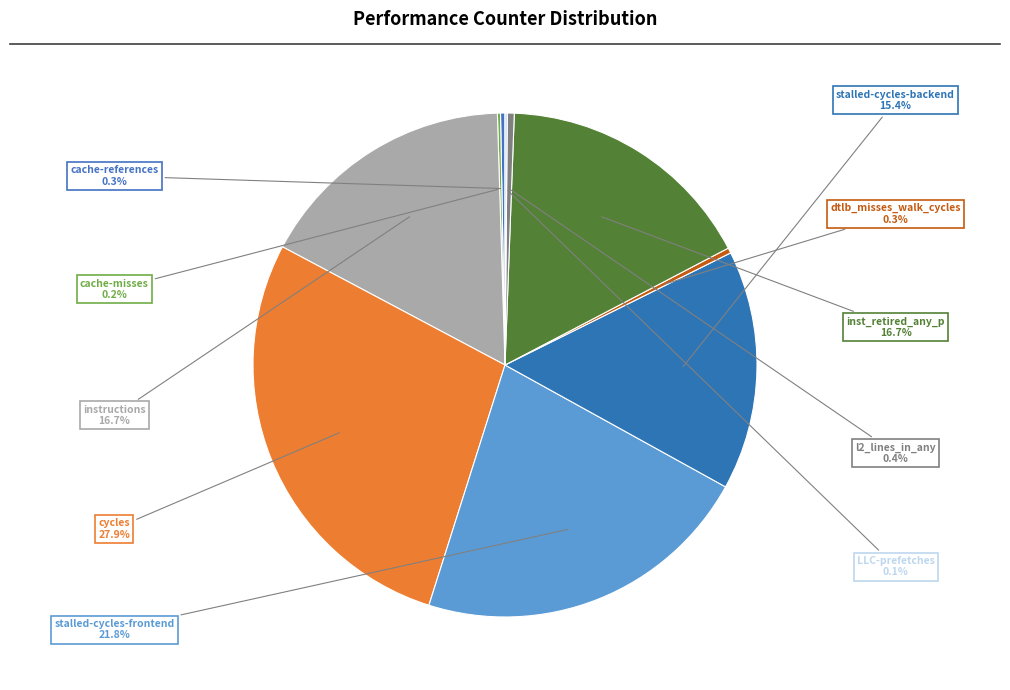

Is there a majority slice in this chart?

No